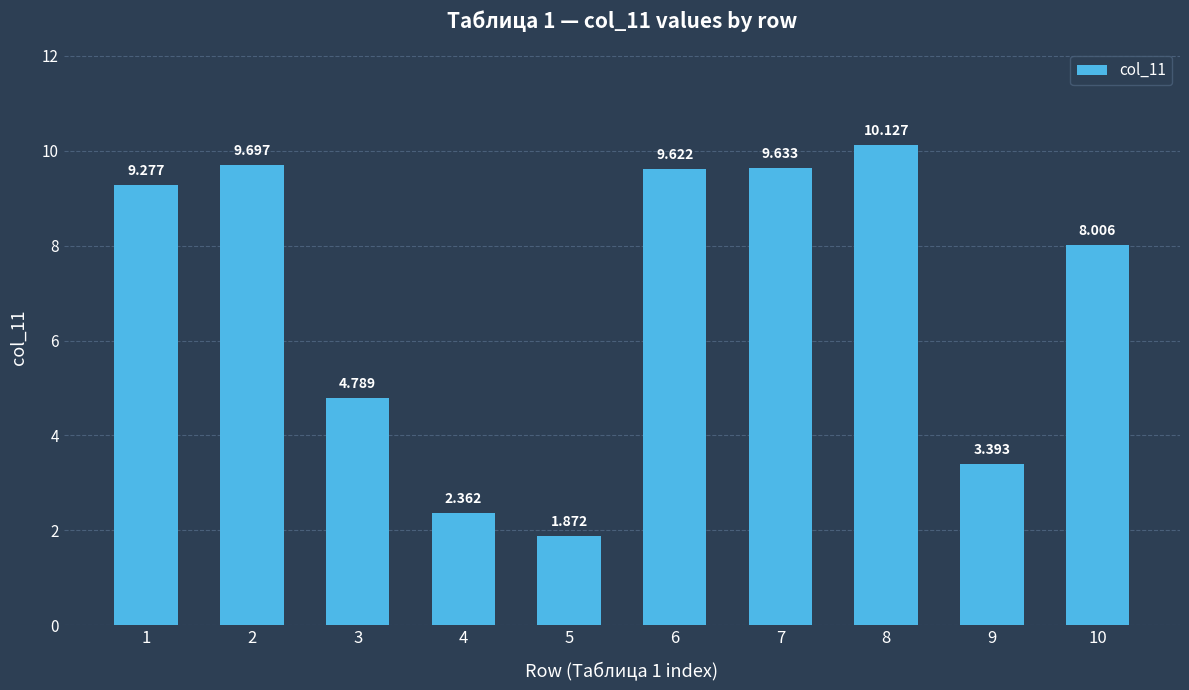

What is the value of the 1st bar from the left?

9.3